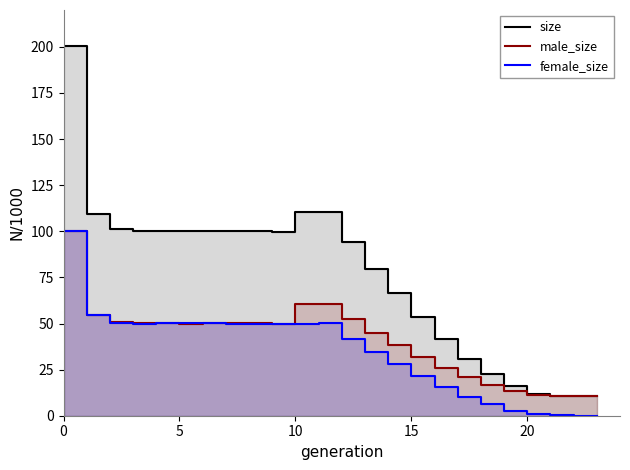

After their last crossing, which series has the higher values: female_size or male_size?

male_size